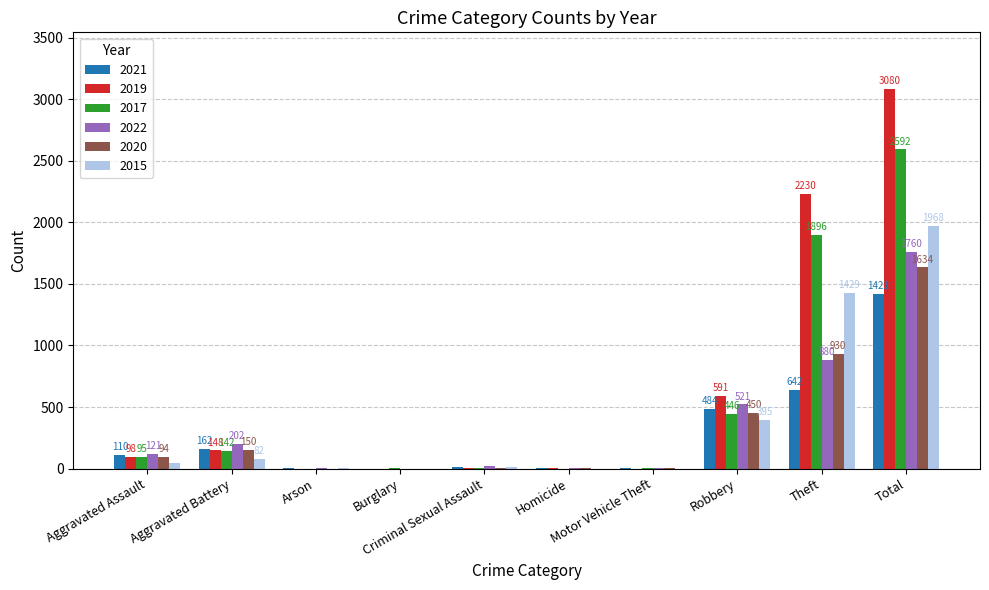

What is the spread (max minus min) of values at Theft?

1588